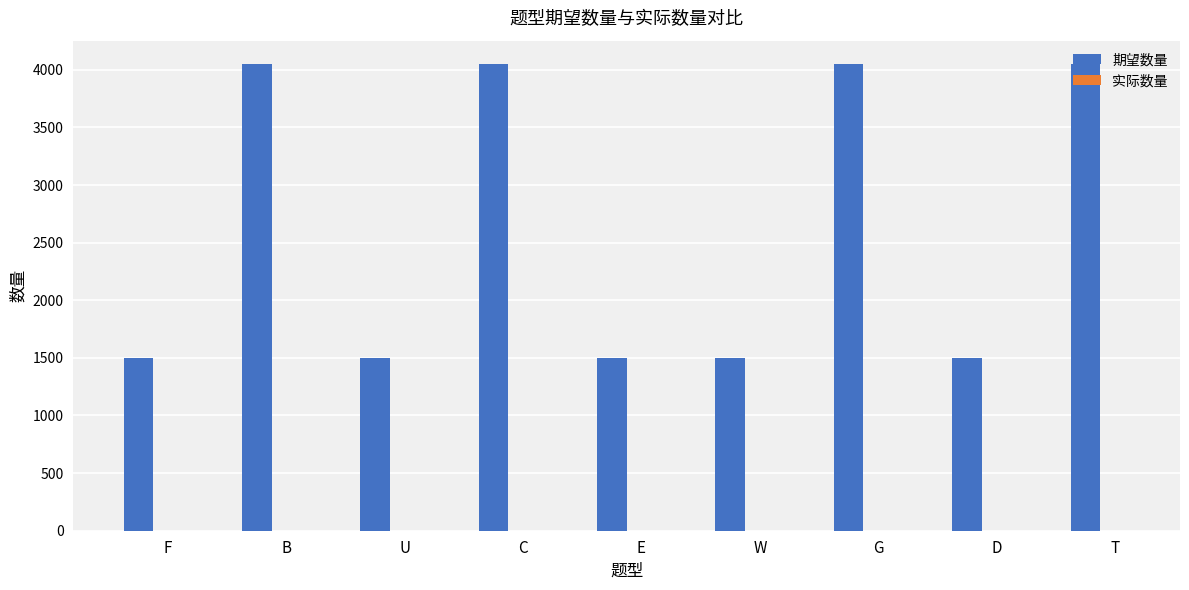

What is the difference between the values at B and F?

2550